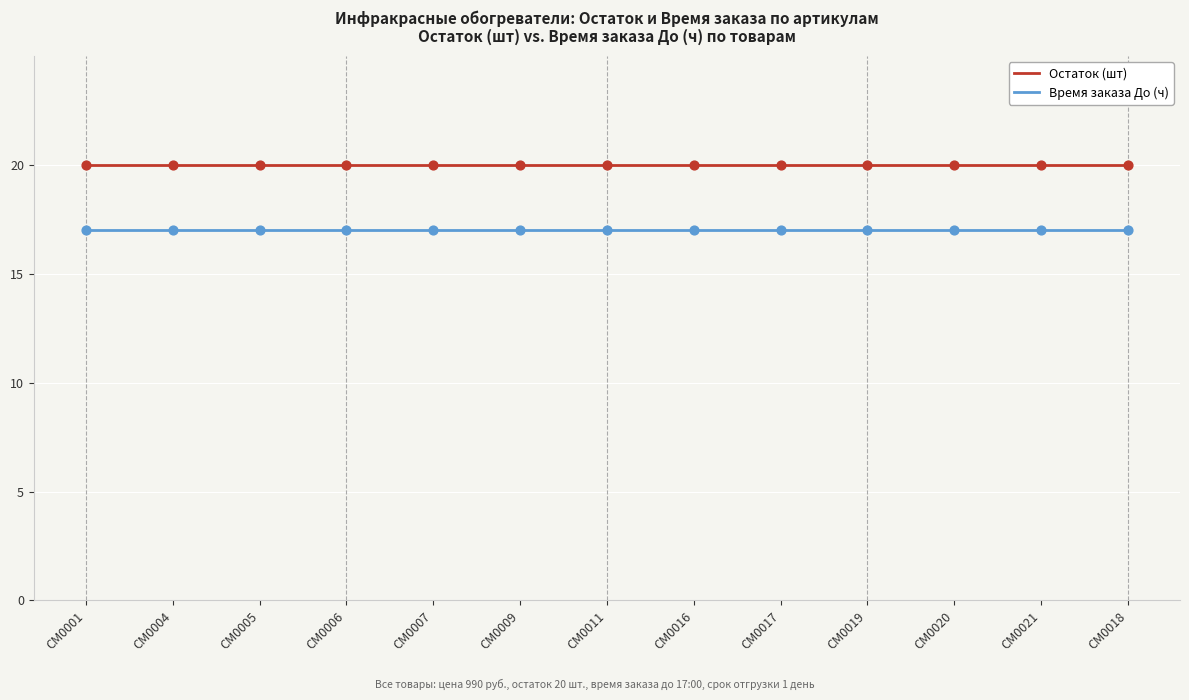

Which series has the largest total across all categories?

Остаток (шт)